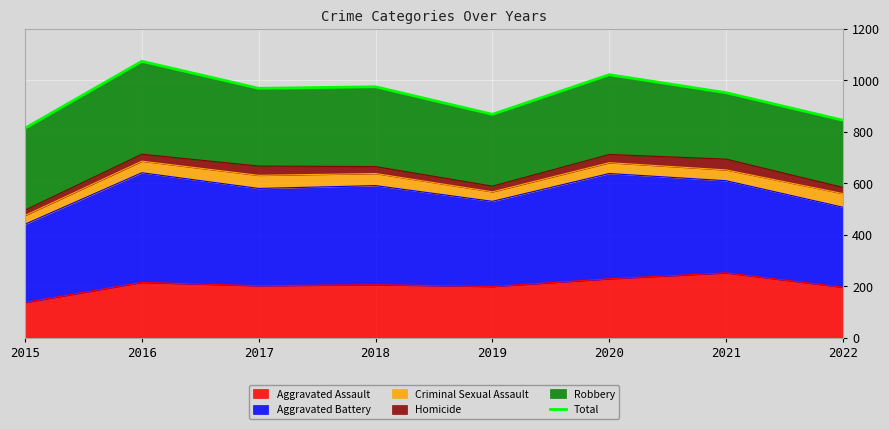

What is the smallest value displayed?

814